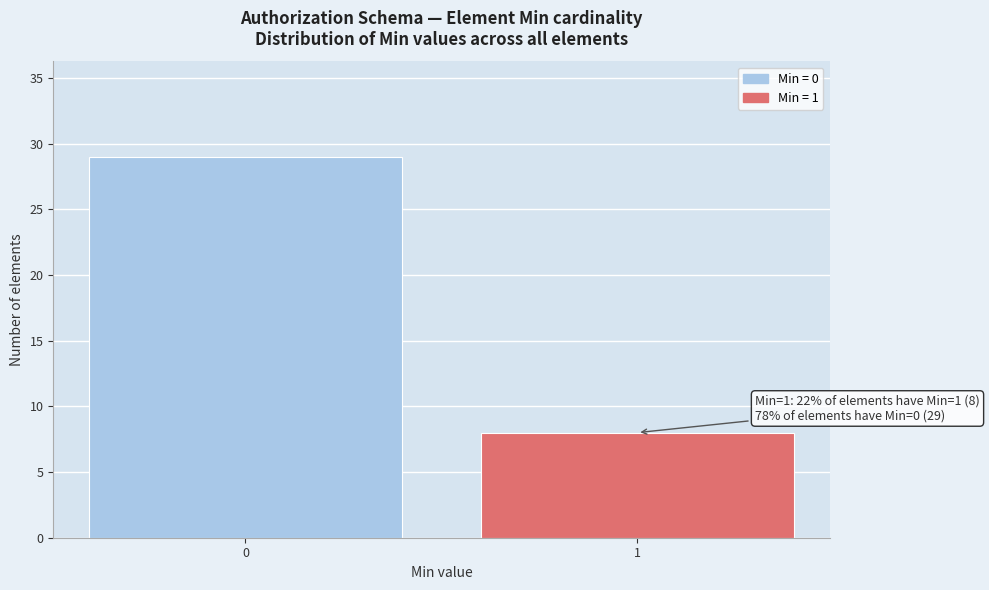

Reading right to left, extract all data points from this chart.

8	29